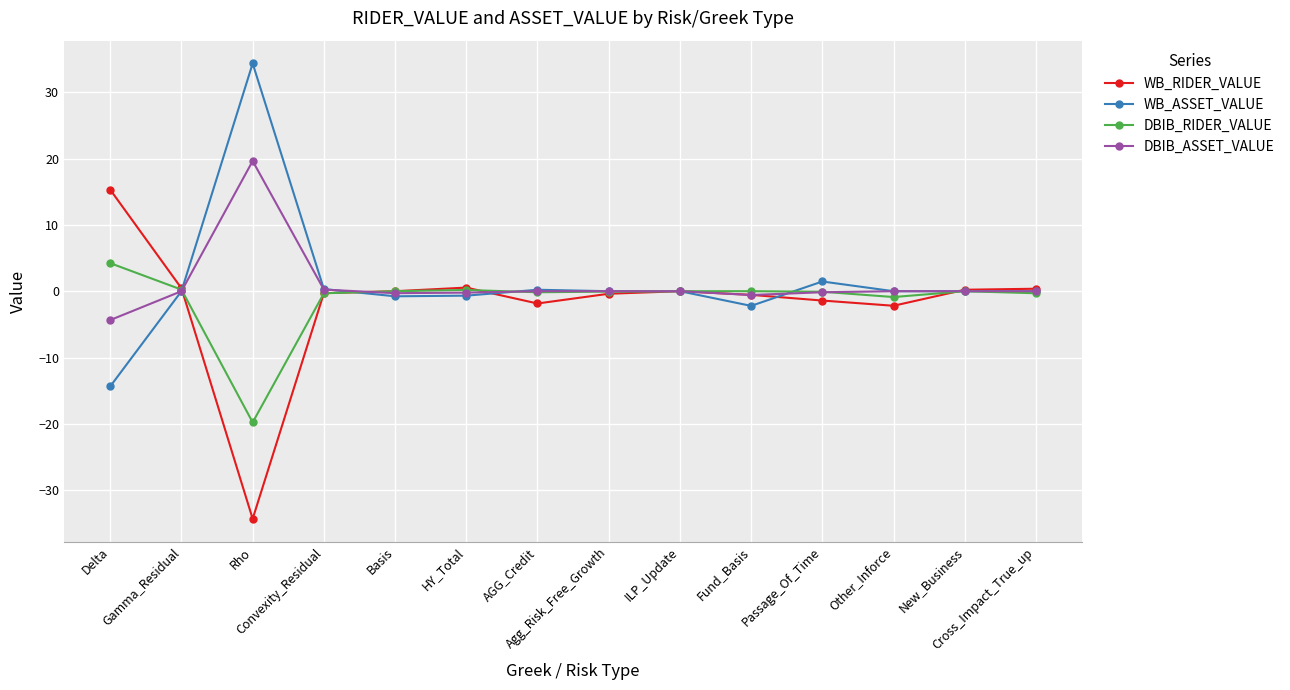

True or false: WB_ASSET_VALUE has more than 1 interior local peaks.

True